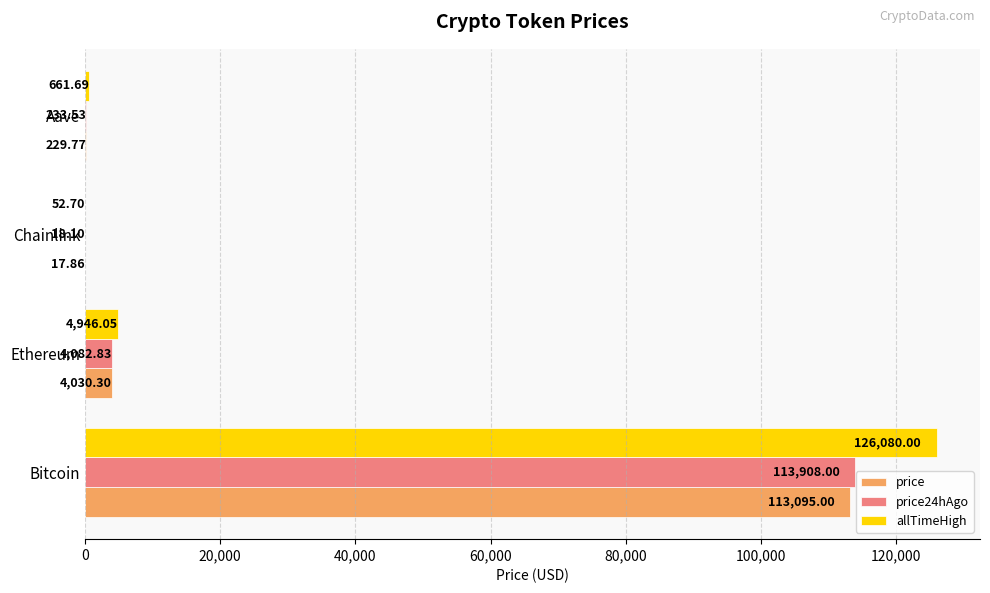

Which category has the highest value in the price24hAgo series?

Bitcoin